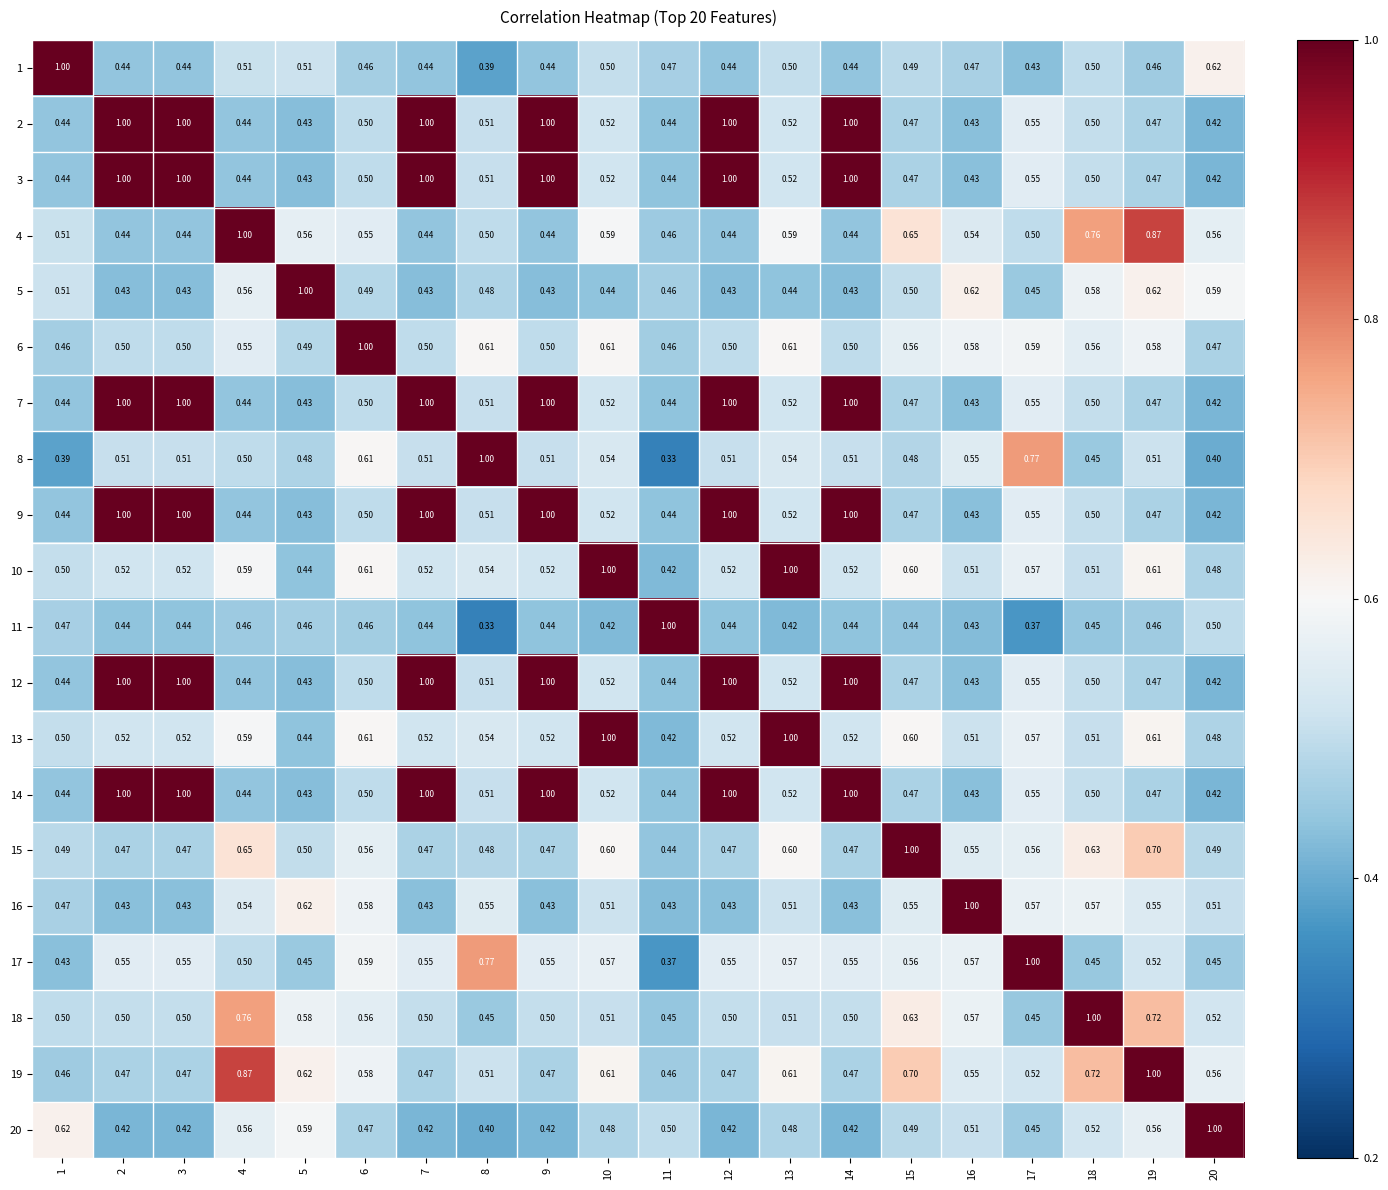

Is the value of 13 at 1 greater than the value of 10 at 13?

No